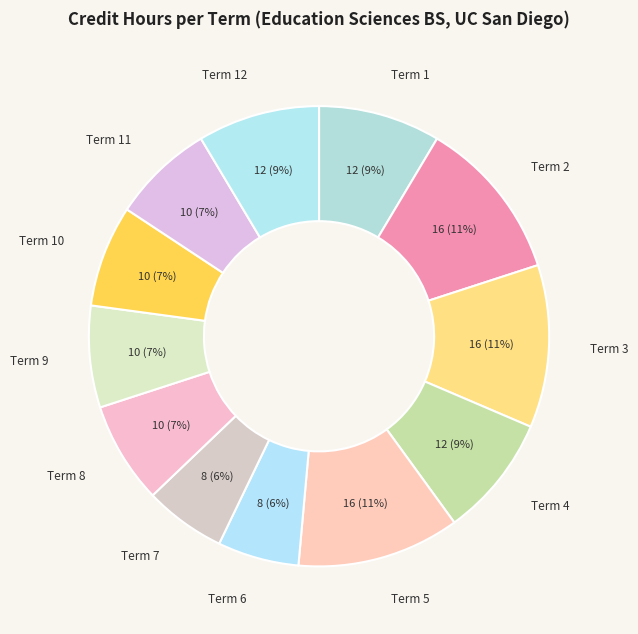

How many segments does this pie chart have?

12